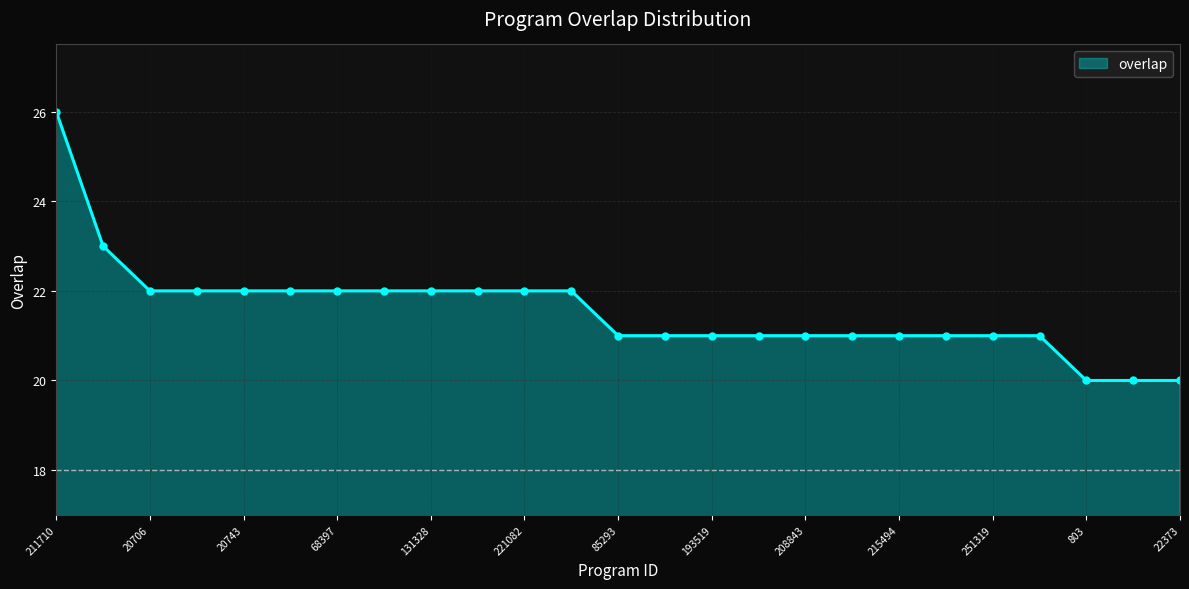

Reading left to right, list all the values displayed in this chart.

26	23	22	22	22	22	22	22	22	22	22	22	21	21	21	21	21	21	21	21	21	21	20	20	20